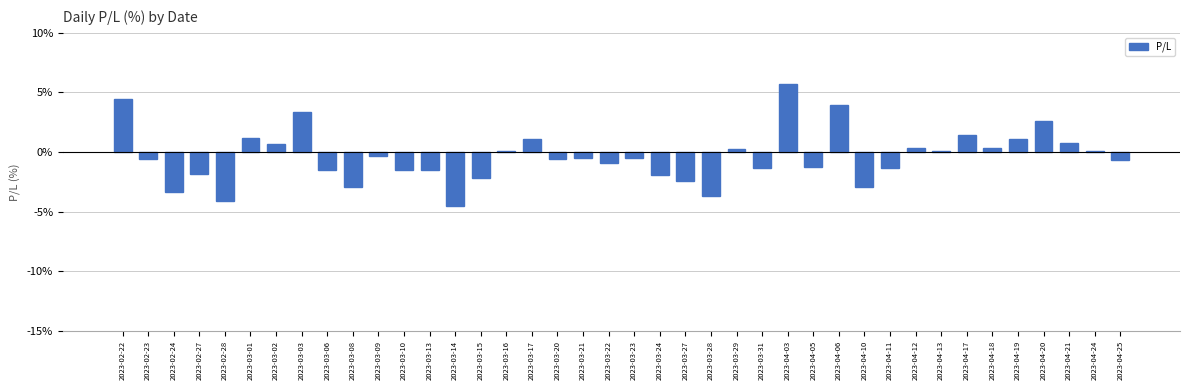

What is the greatest value displayed?

5.7